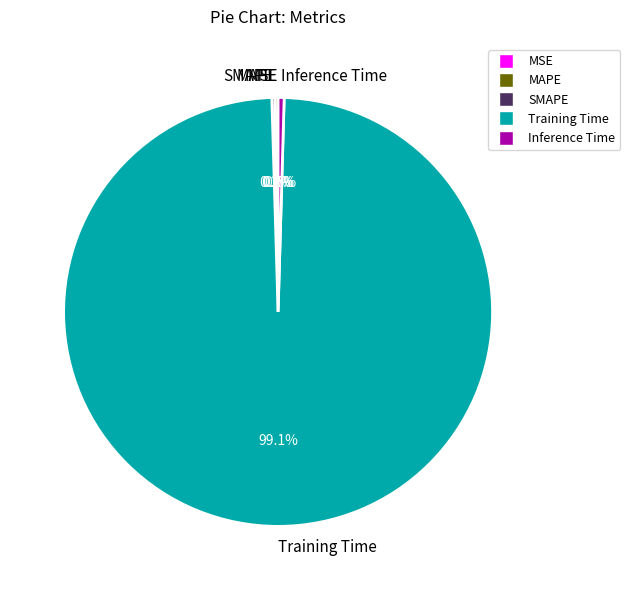

What is the largest slice in the pie chart?

Training Time